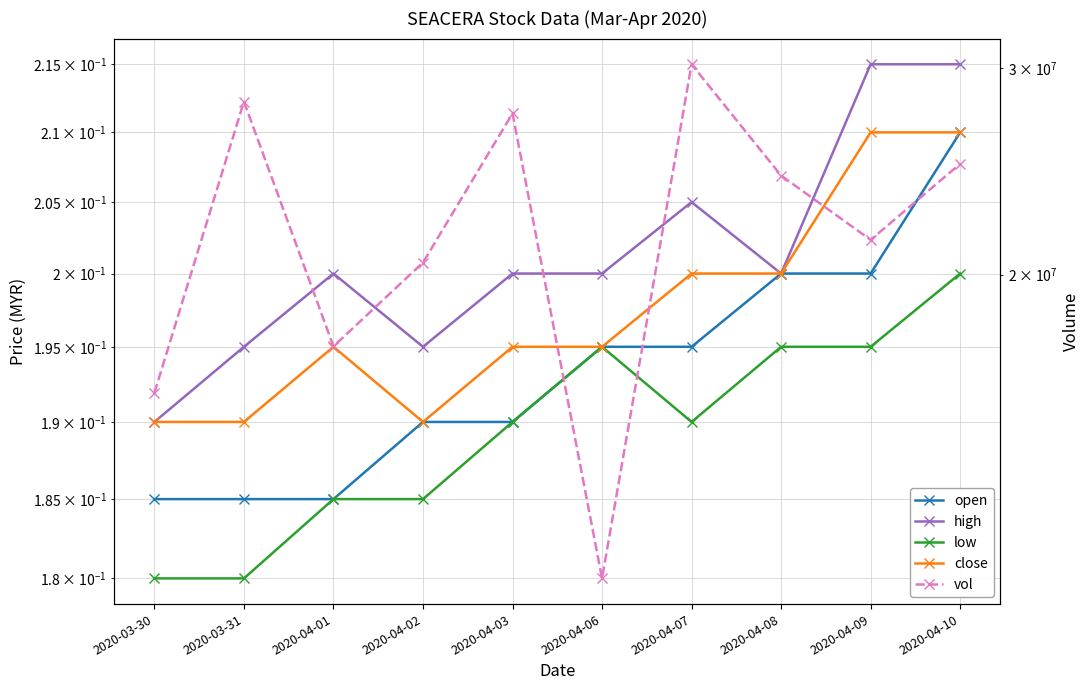

What is the difference between the highest and lowest values at 2020-03-31?

28092699.8